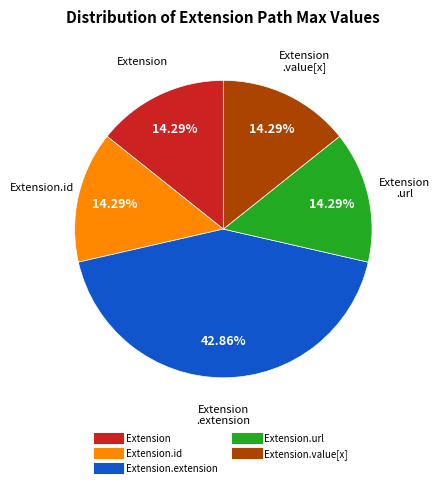

Is there a majority slice in this chart?

No